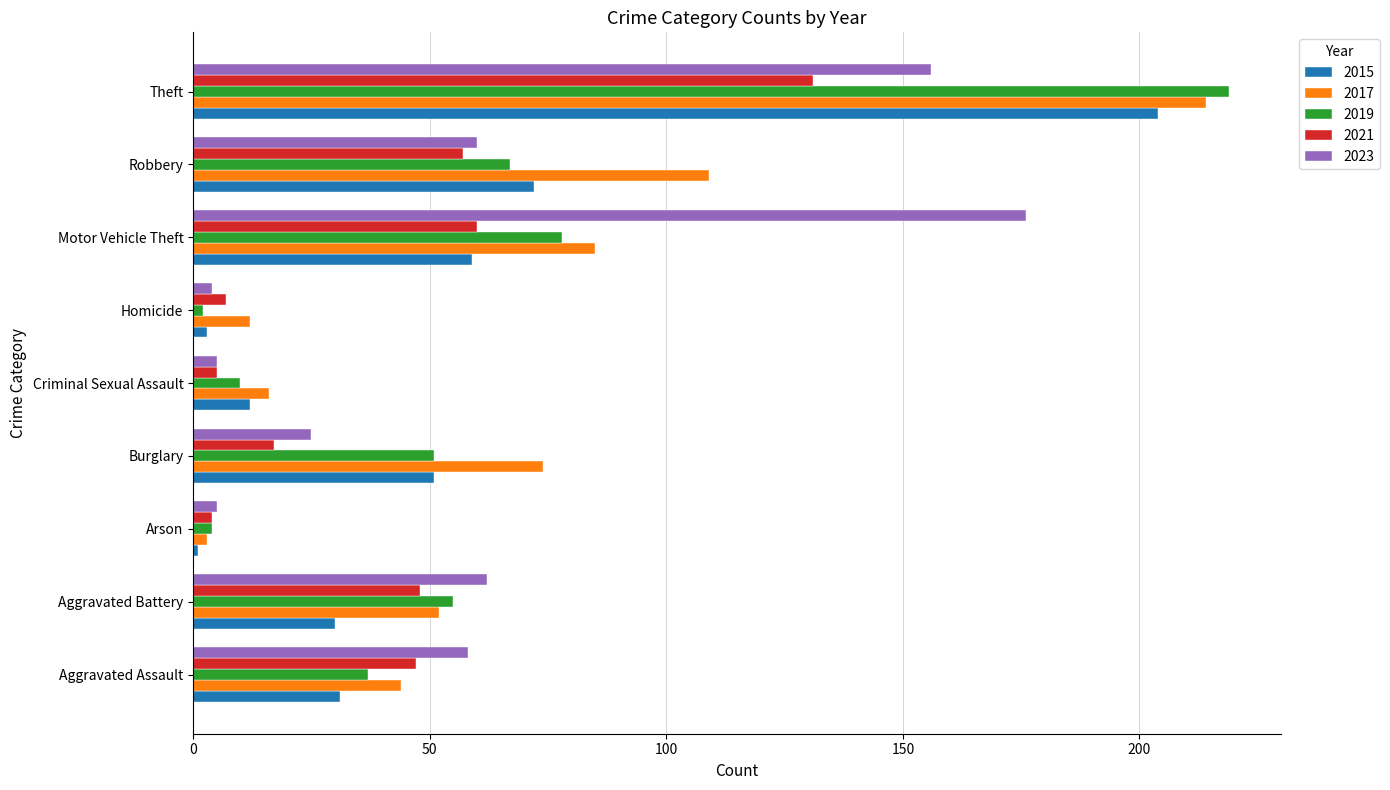

What is the difference between the maximum and minimum values in the 2019 series?

217